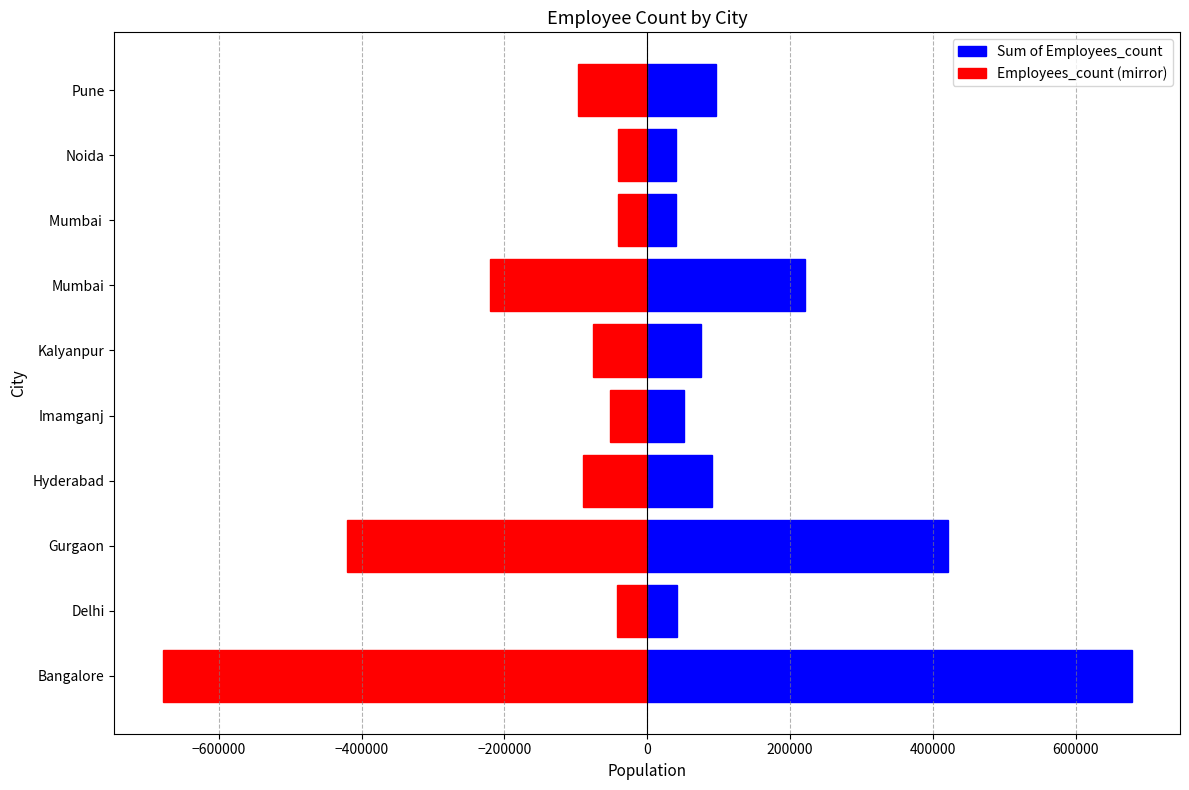

Reading right to left, transcribe all the data shown in this chart.

Sum of Employees_count: 96661	40704	41005	220437	75701	52067	90258	420961	42023	678409
Employees_count (mirror): -96661	-40704	-41005	-220437	-75701	-52067	-90258	-420961	-42023	-678409